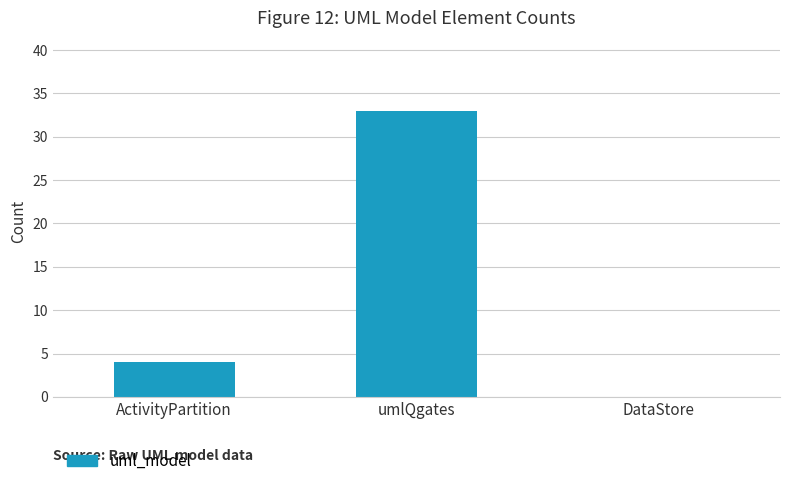

Are the bars horizontal?

No